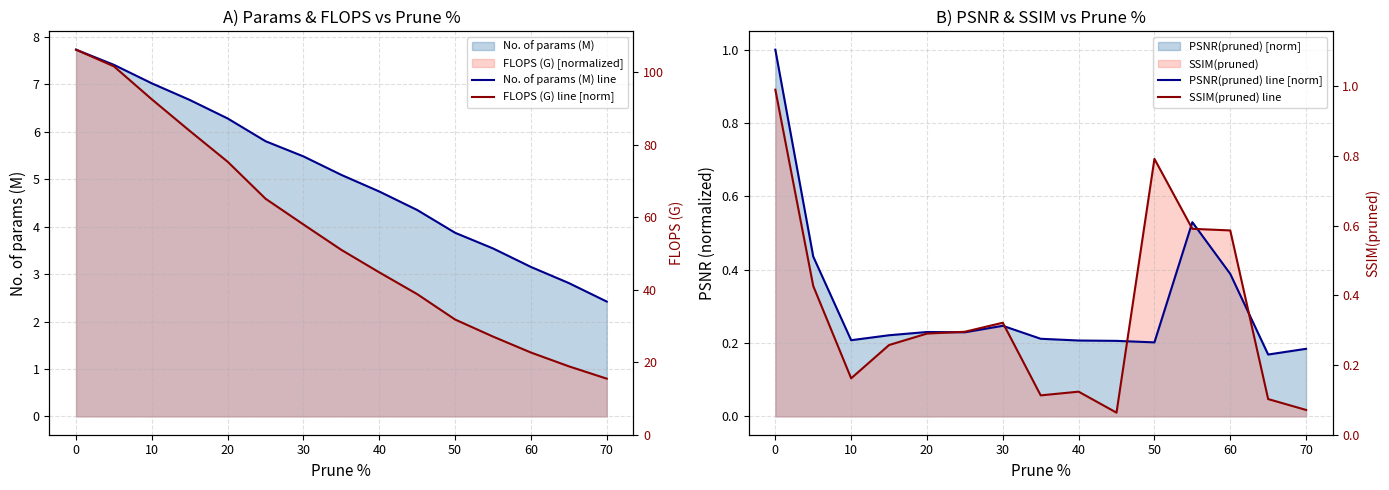

Which series has the largest total across all categories?

No. of params (M) line